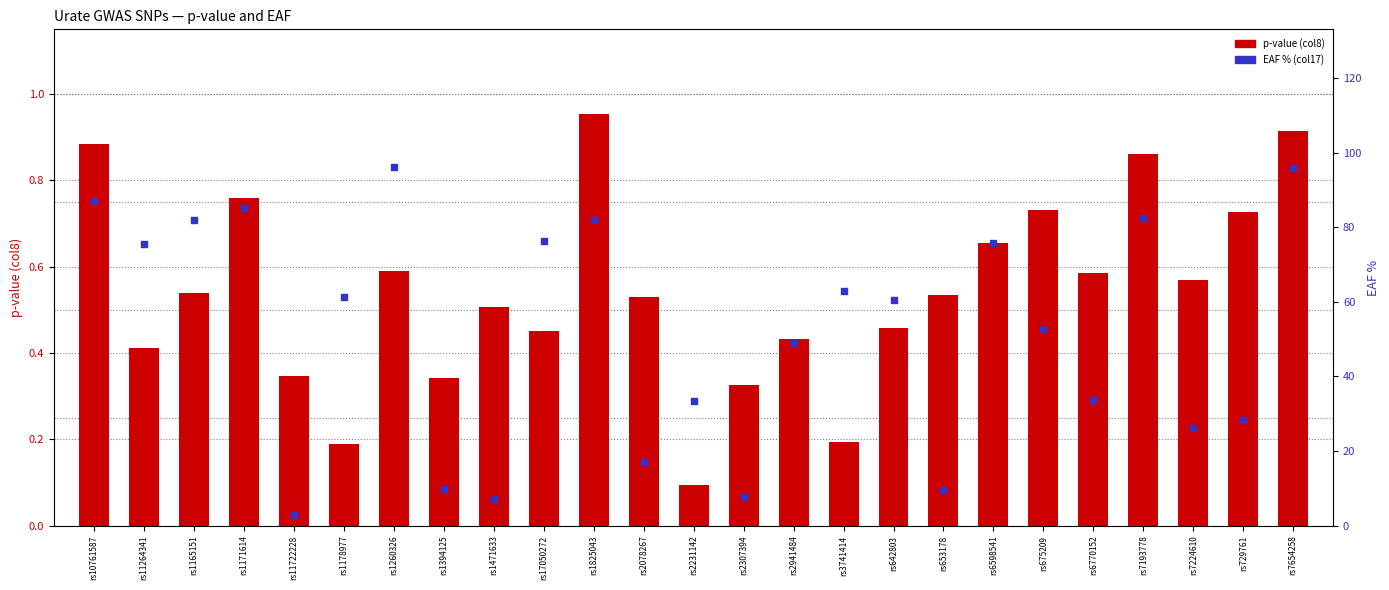

Which series contains the lowest Y value?

p-value (col8)